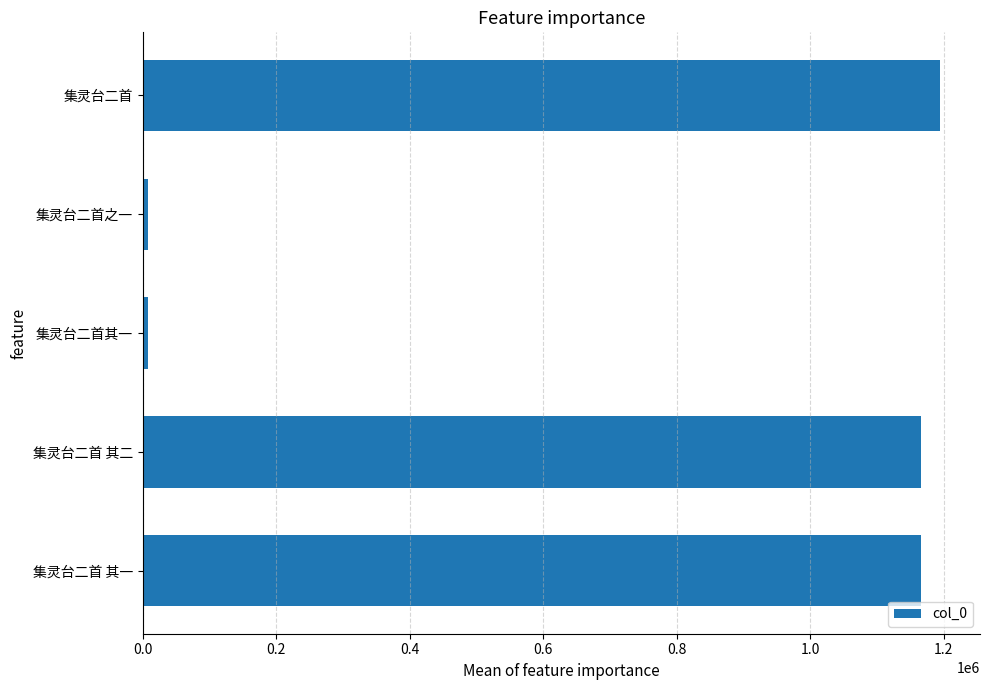

Are the bars grouped side by side (vs. stacked)?

No